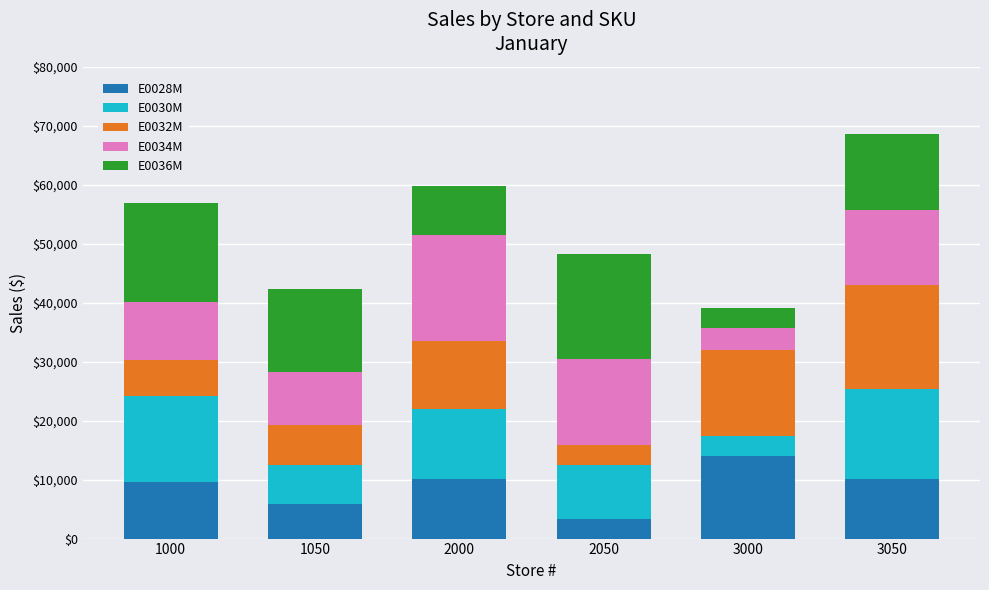

What is the sum of all E0028M values?

53312